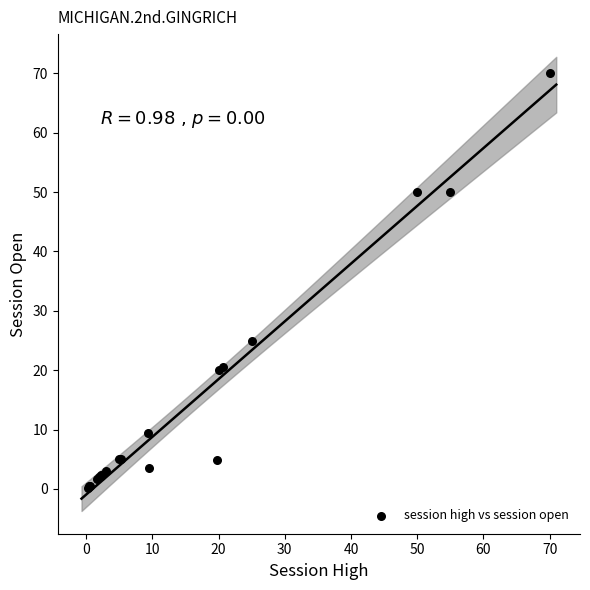

What Y value in the scatter plot is closest to 35?

25.0